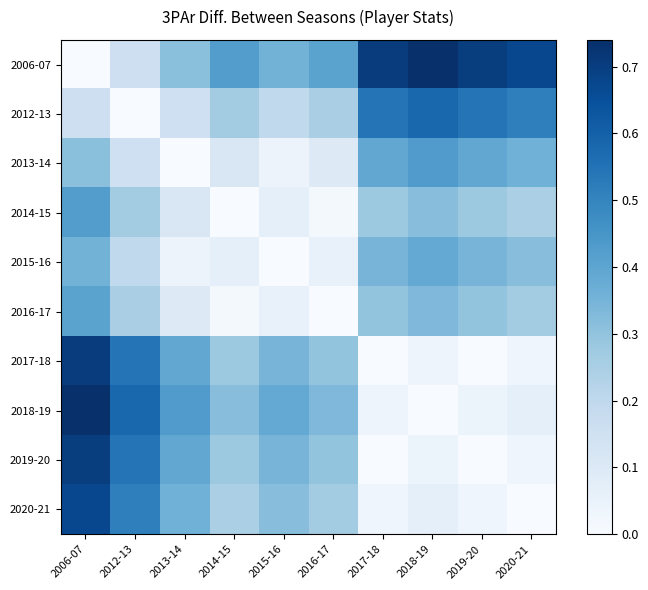

Which series changed the most between 2017-18 and 2019-20?

2006-07